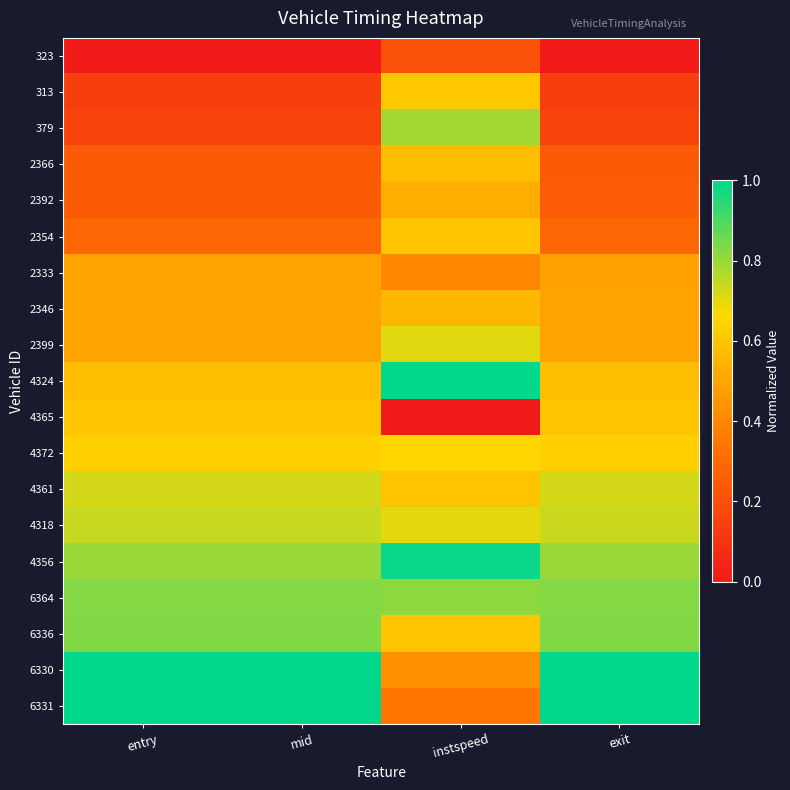

Which series has the largest total across all categories?

6330